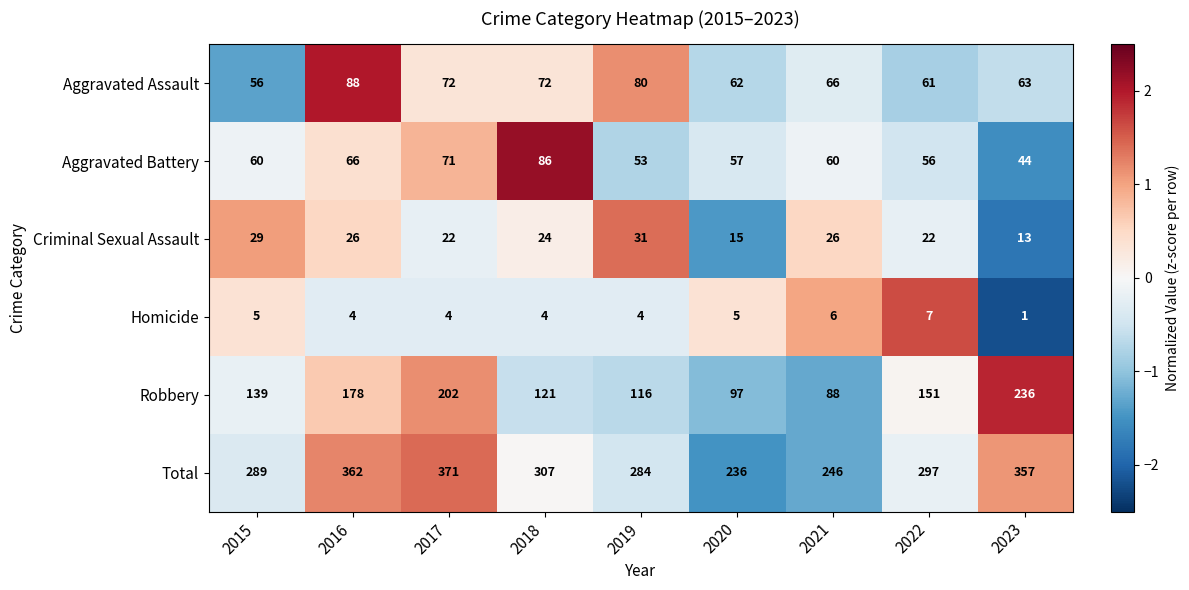

True or false: Aggravated Assault has a value of 80 at 2019.

True